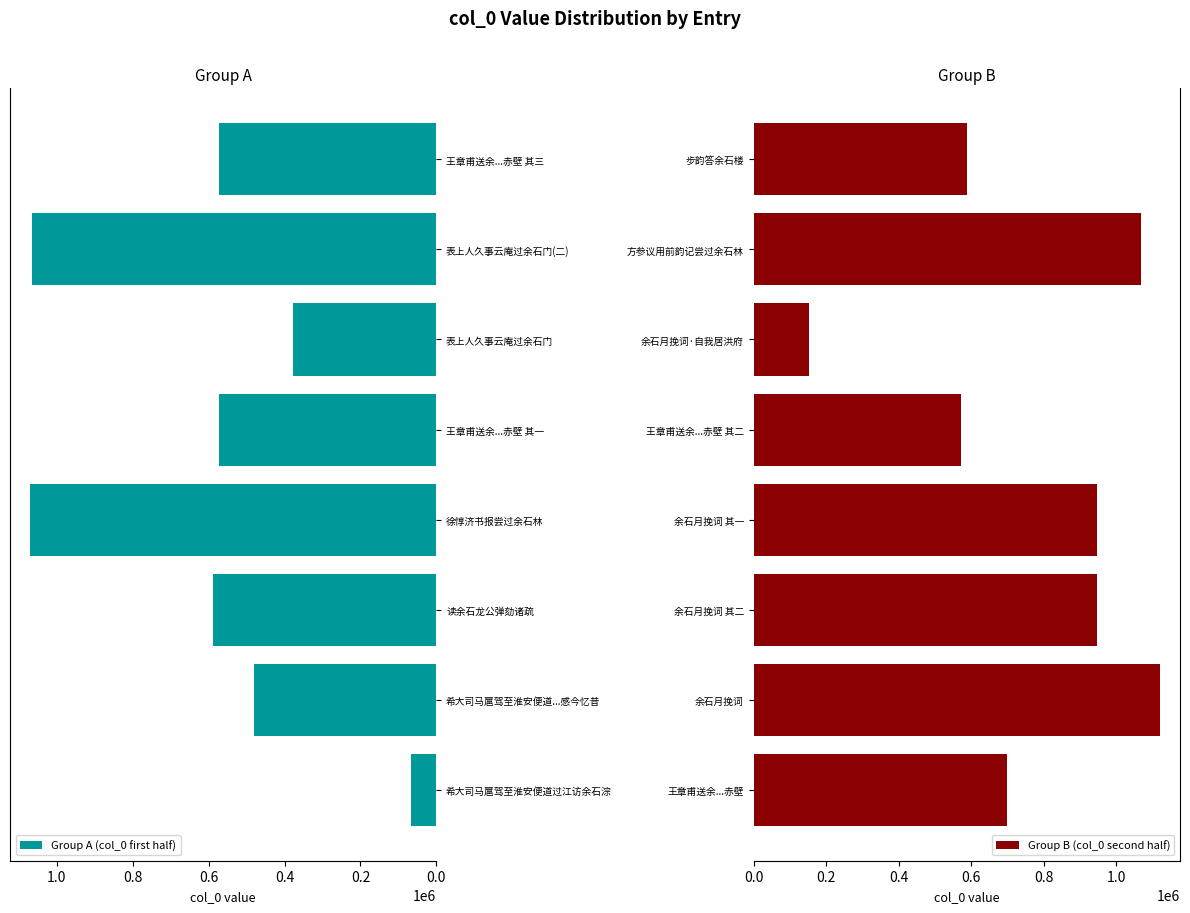

True or false: Group A (col_0 first half) has a value of 572592 at 王章甫送余...赤壁 其三.

True